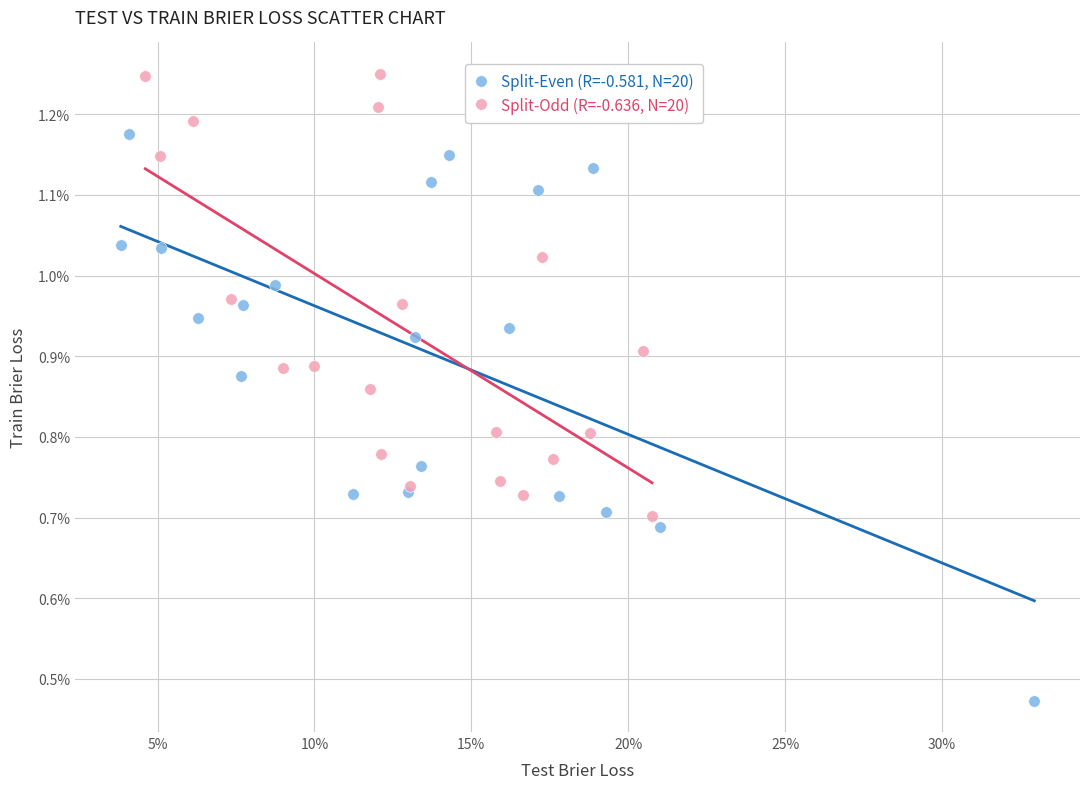

What are all the series names shown in the legend?

Split-Even (R=-0.581, N=20), Split-Odd (R=-0.636, N=20)